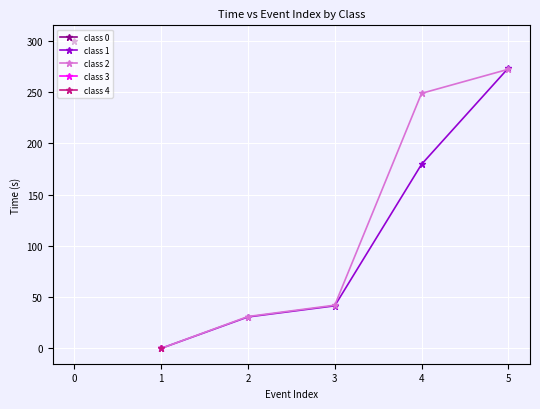

The value of class 2 at 4 is 248.9. True or false?

True